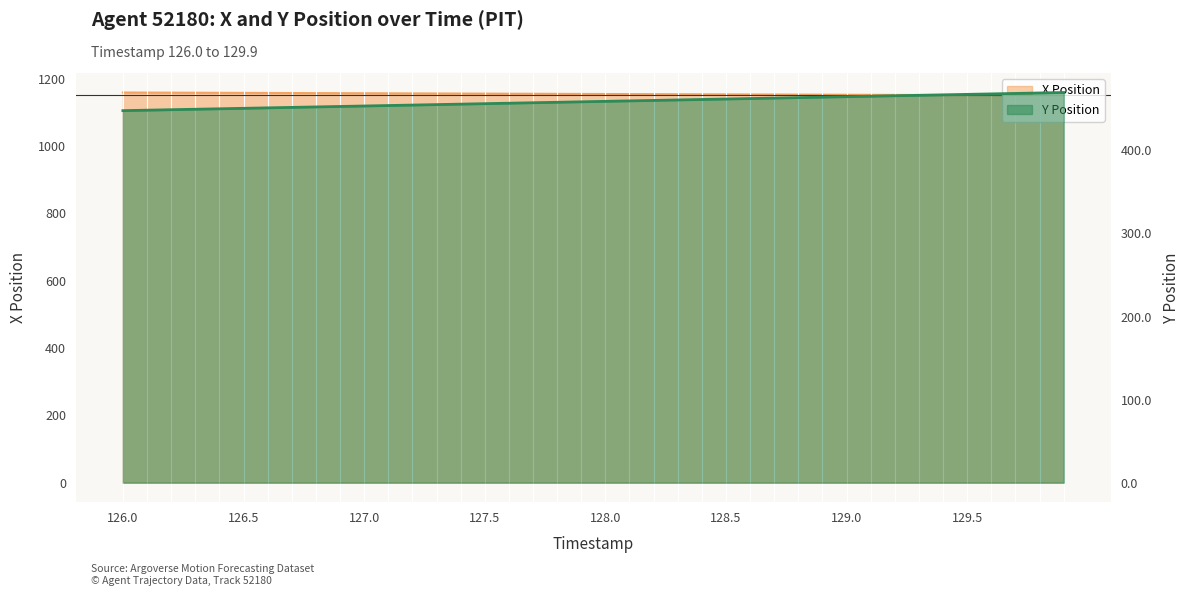

Count the number of categories in the chart.

40